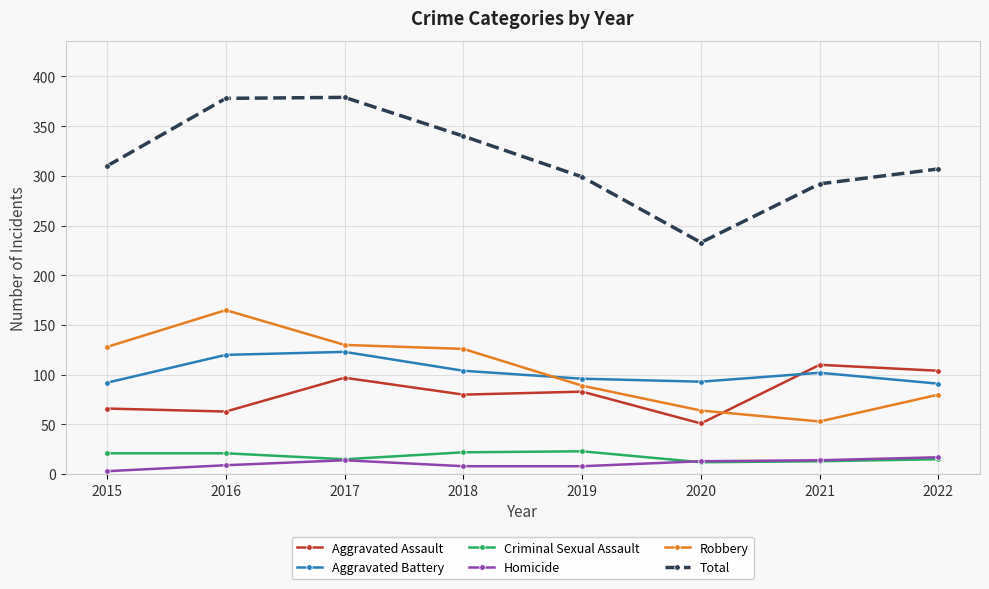

True or false: Aggravated Assault and Total intersect in this chart.

False